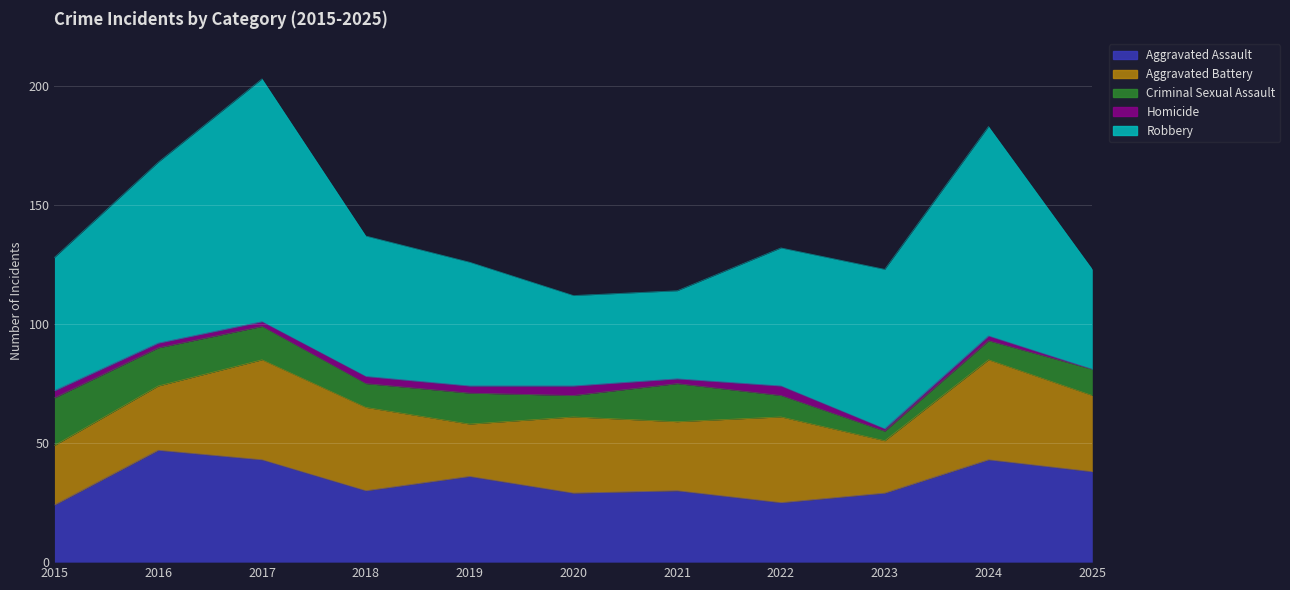

Which series has the largest range (max minus min)?

Robbery